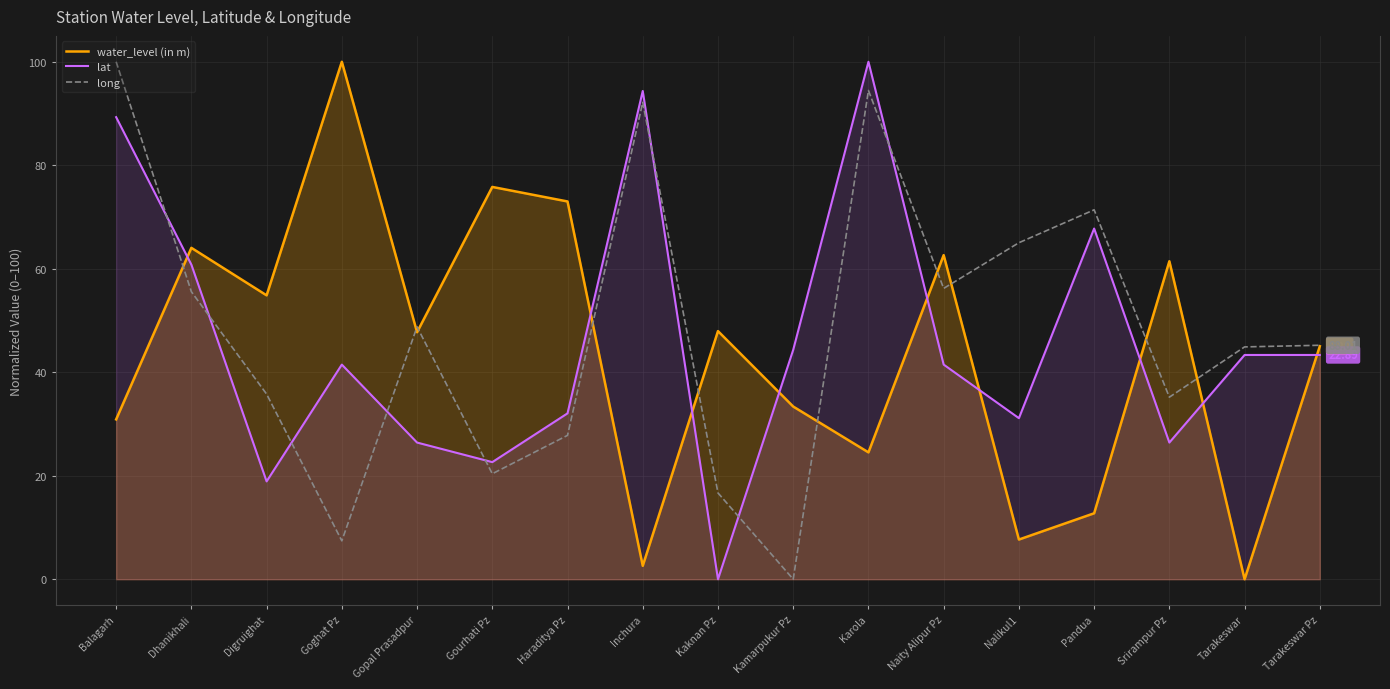

The value of water_level (in m) at Pandua is 3.5. True or false?

False